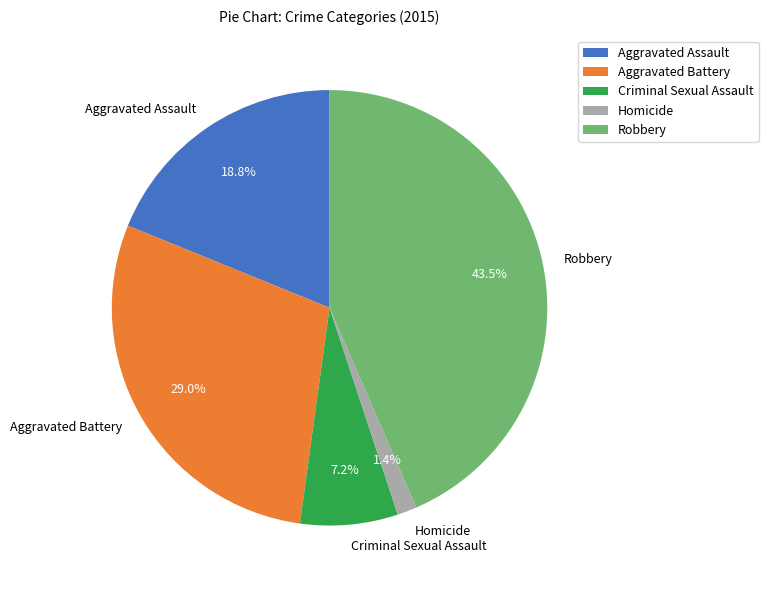

Which has a higher value, Criminal Sexual Assault or Aggravated Assault?

Aggravated Assault